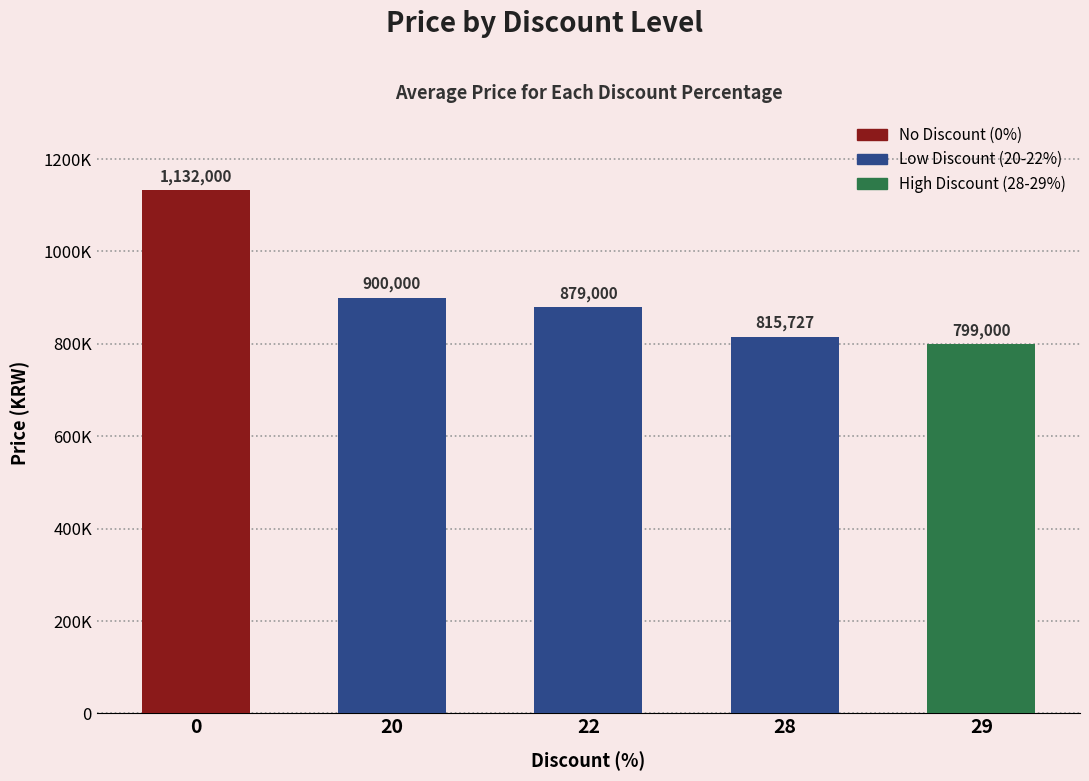

The value at 22 is 1372081. True or false?

False